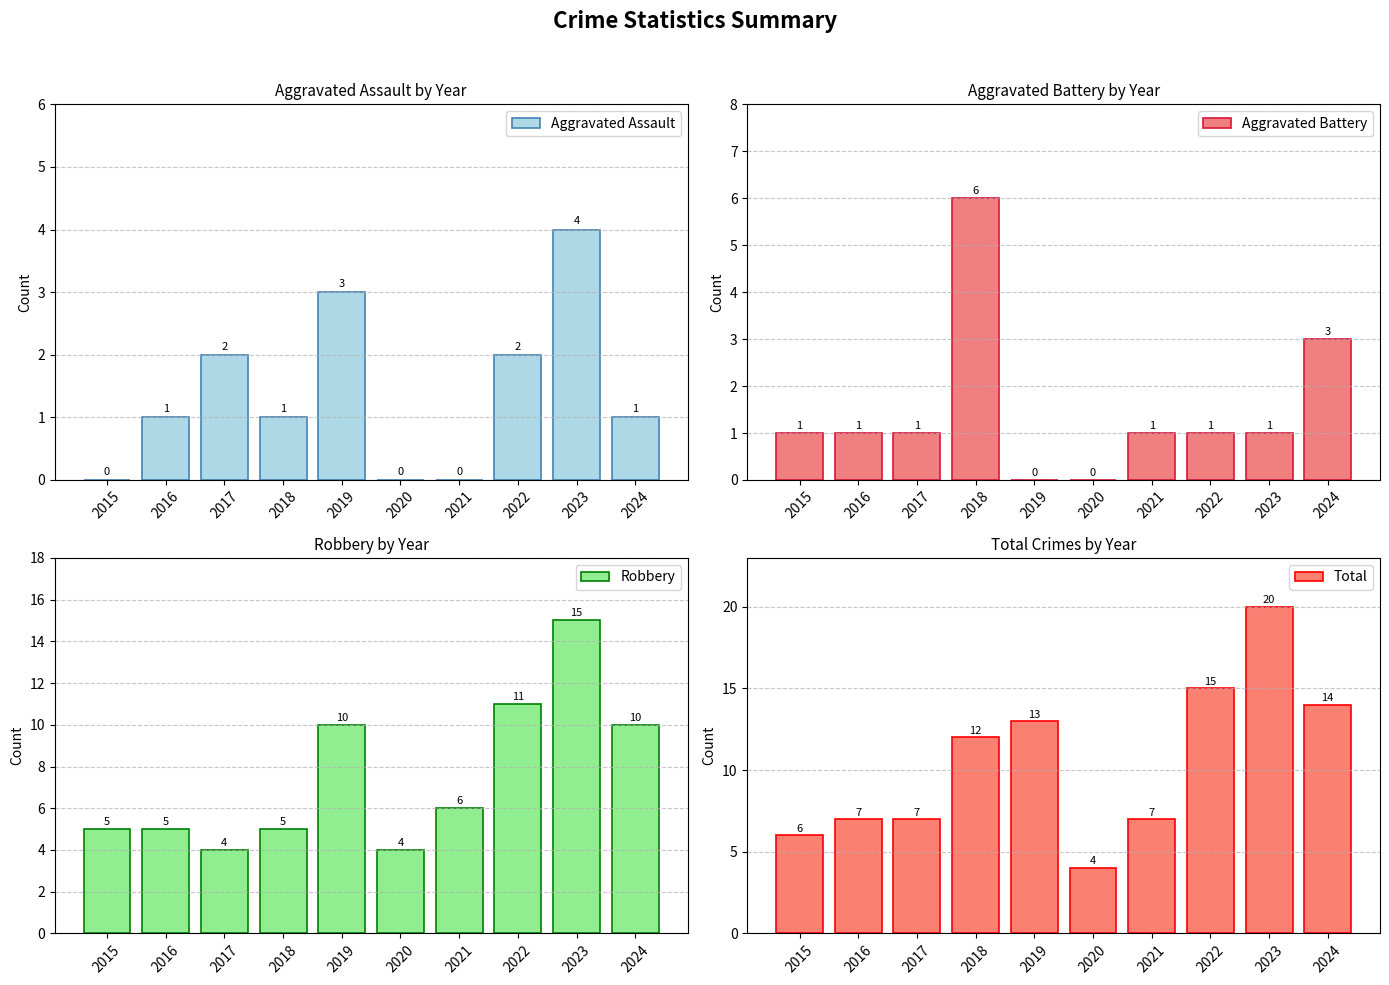

At which label is Aggravated Assault closest to 2?

2017